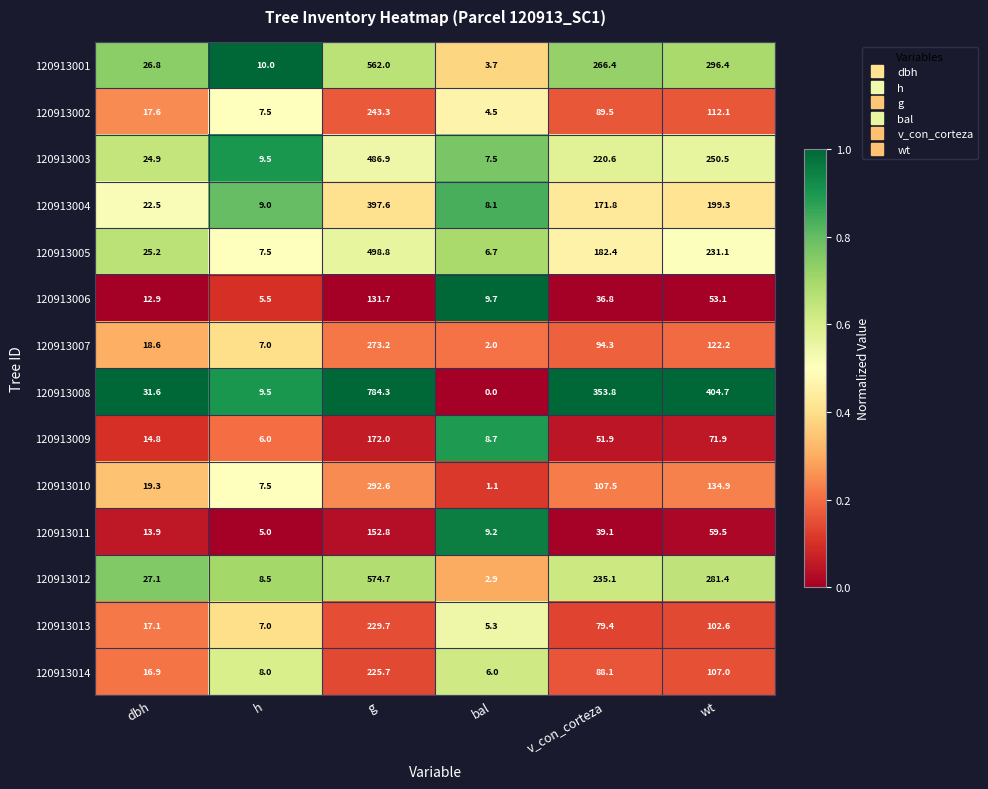

True or false: 120913001 has a value of 26.8 at dbh.

True